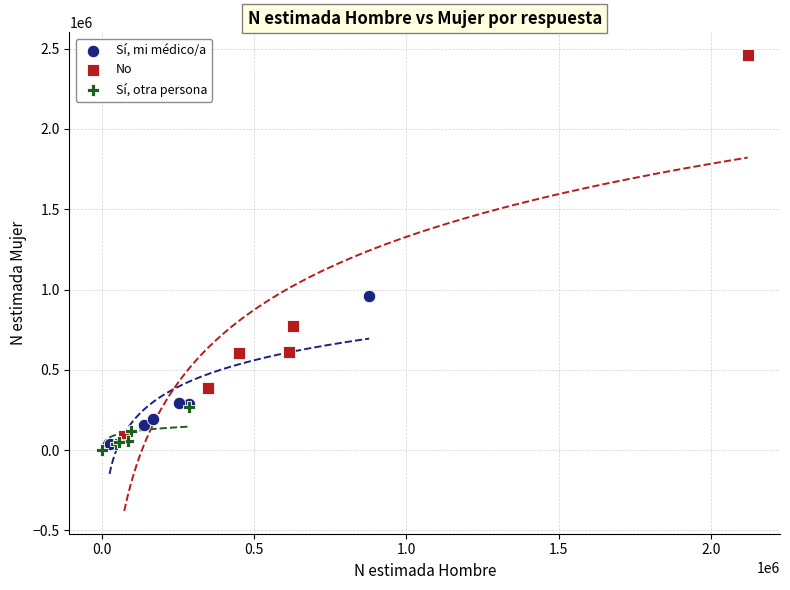

Which series has the widest spread of Y values?

No